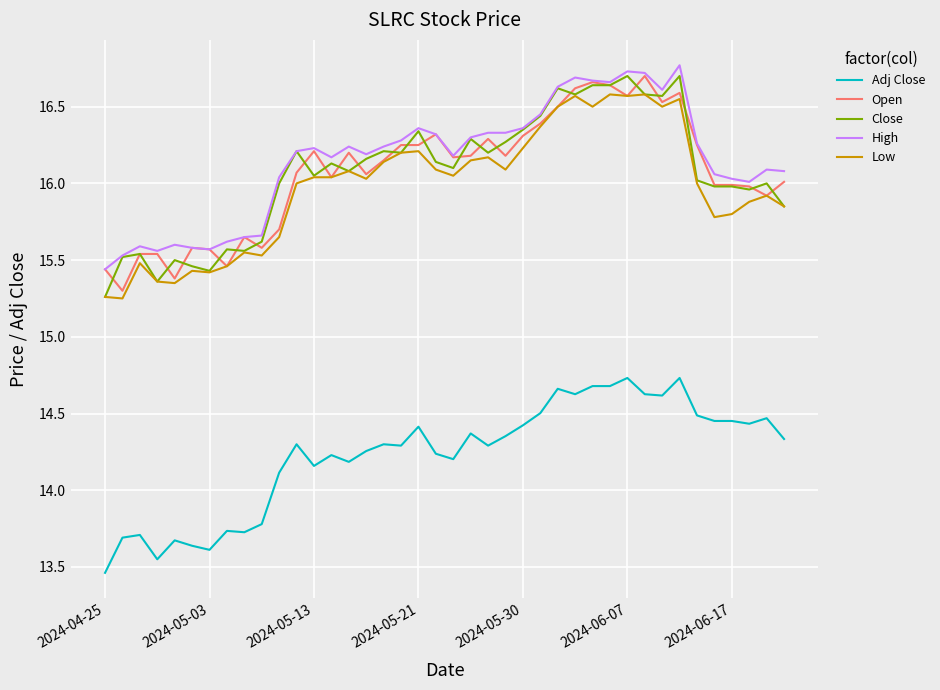

Which series has the largest total across all categories?

High